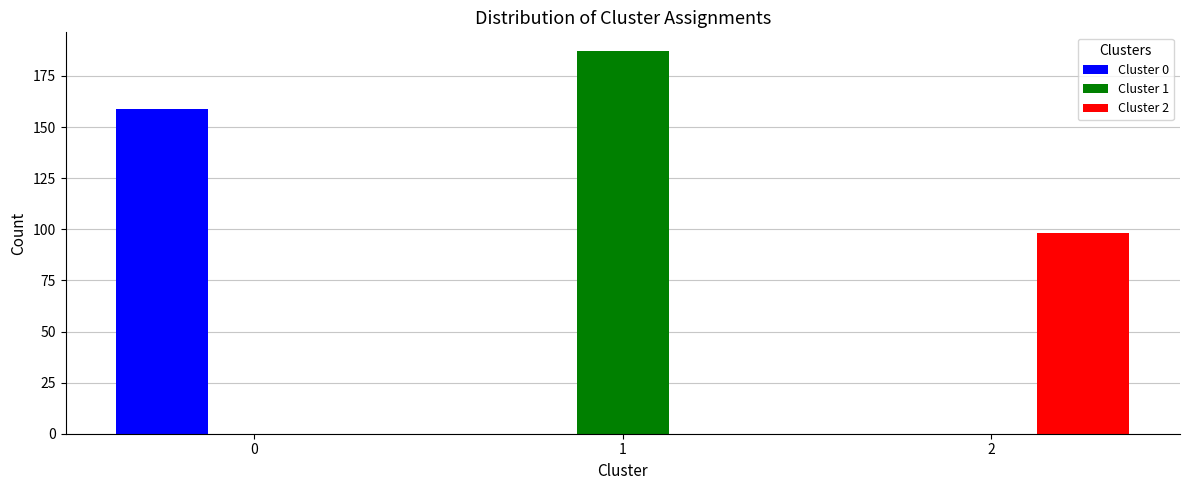

What is the height of the Cluster 1 bar covering 0.5 to 1.5 on the x-axis? The values are not printed on the chart, so give them approximately, as read against the axis.

185